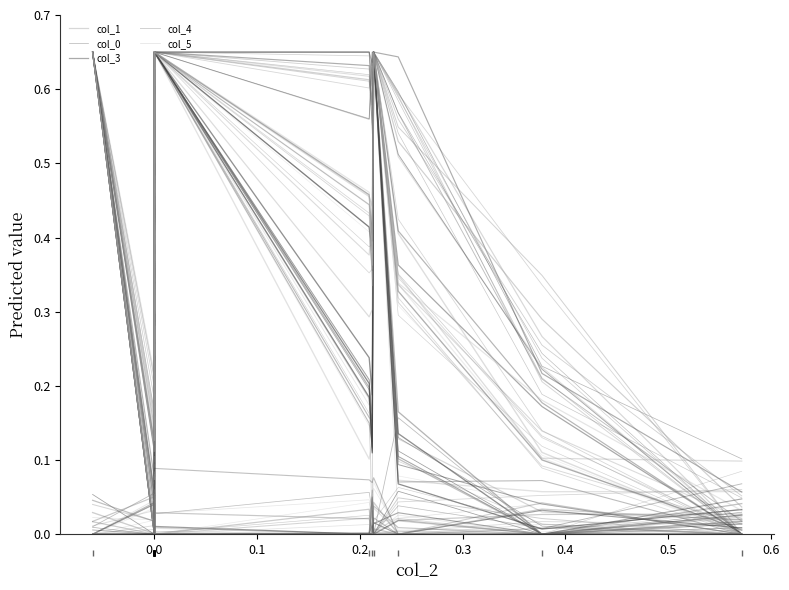

True or false: col_0 has more than 0 points higher than both neighbors.

True